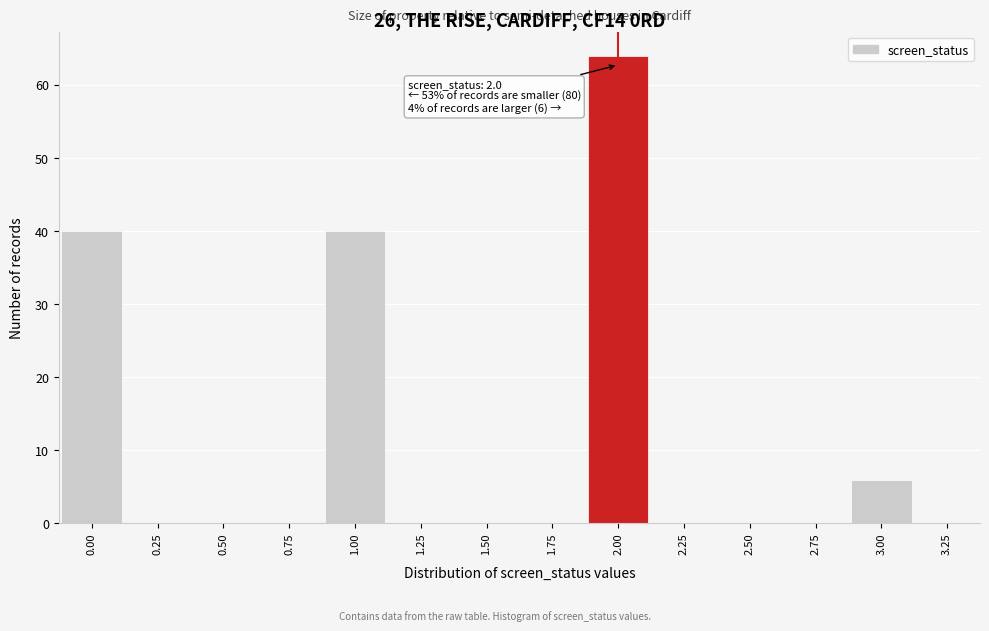

Which range on the x-axis has the tallest bar?

1.875 to 2.125